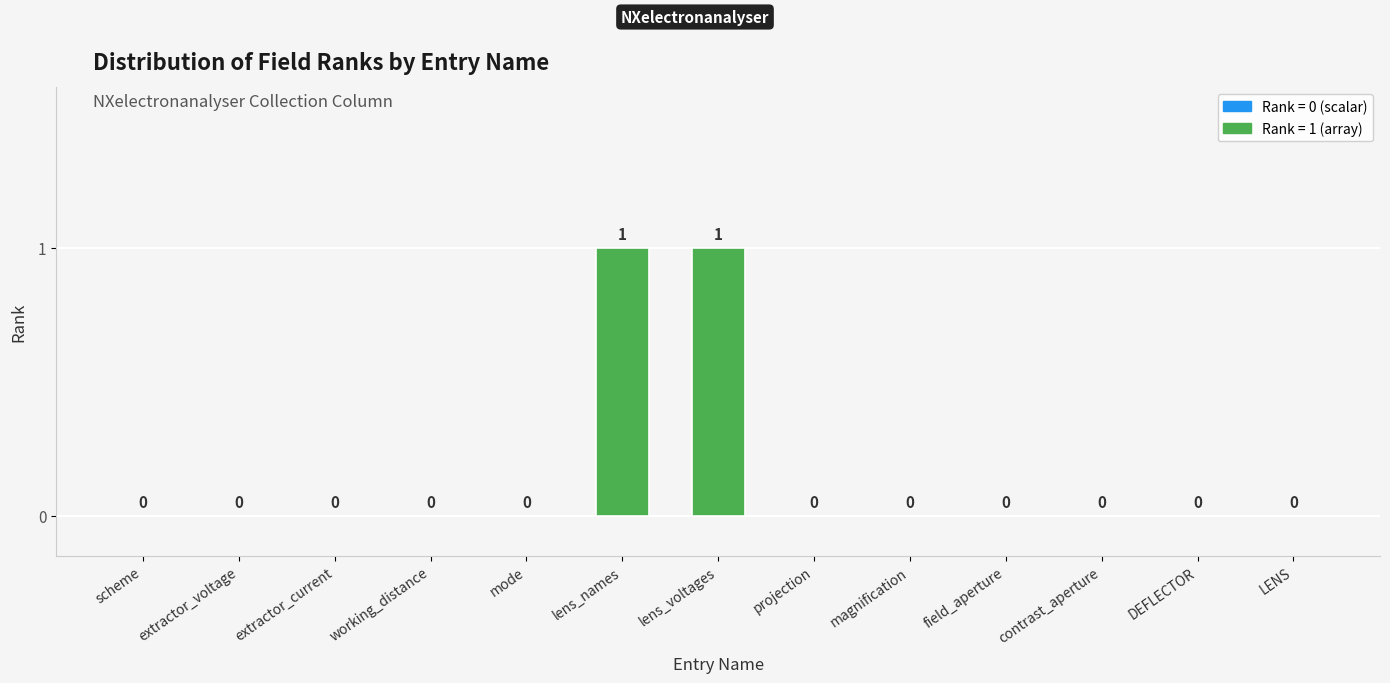

True or false: the data shows 0 at LENS.

True